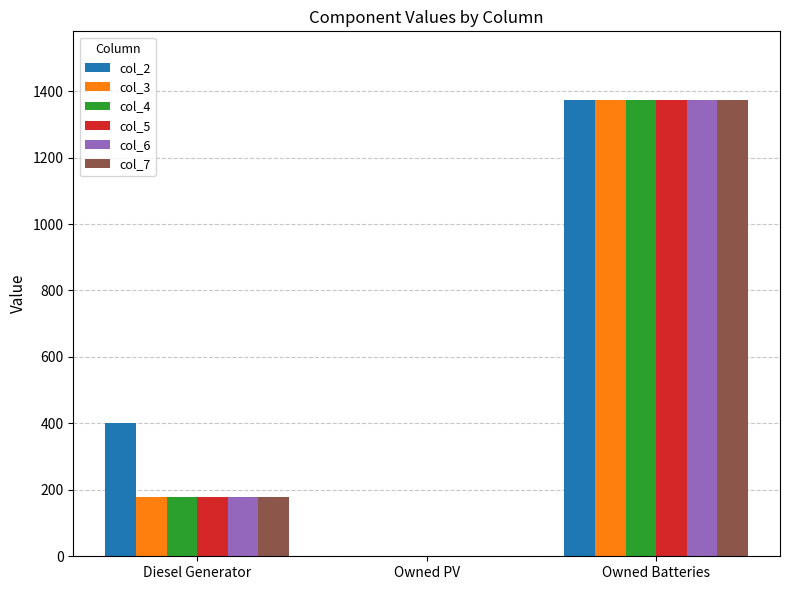

Is the value of col_5 at Diesel Generator greater than the value of col_3 at Owned PV?

Yes